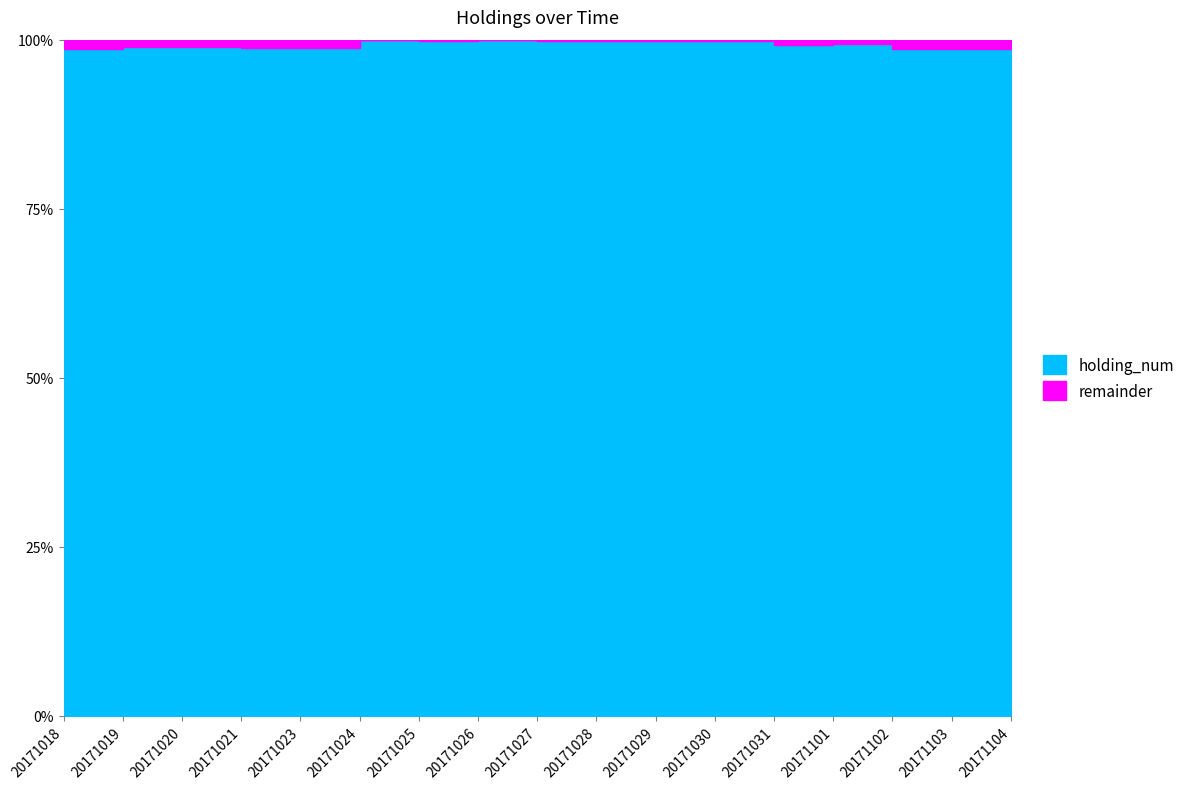

What is the value of the 8th point from the left?

17425763